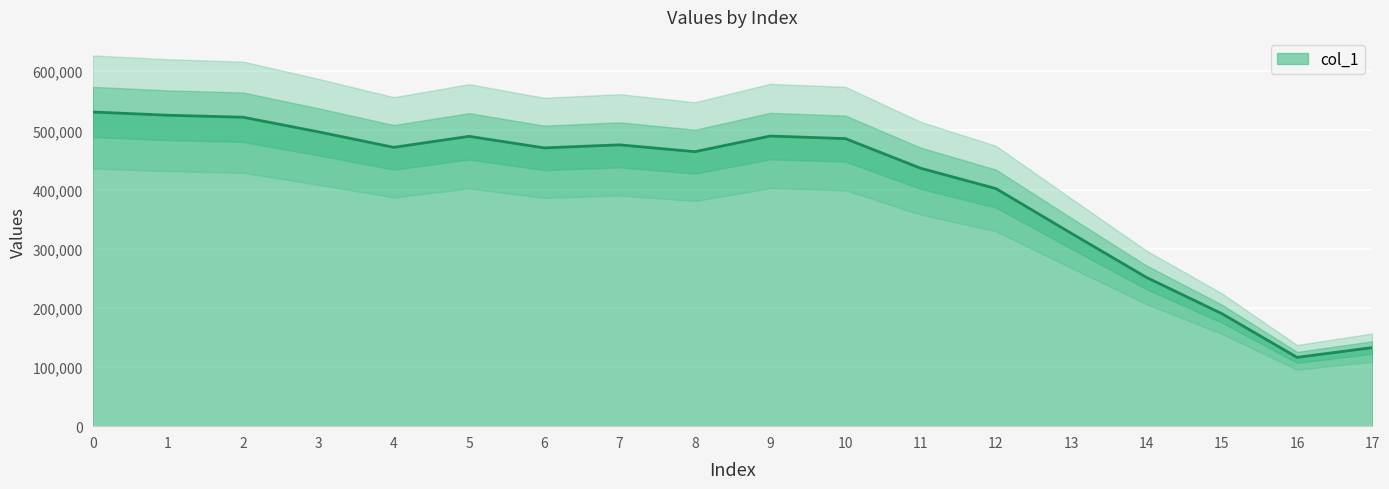

At which category does the data reach its first local peak?

5